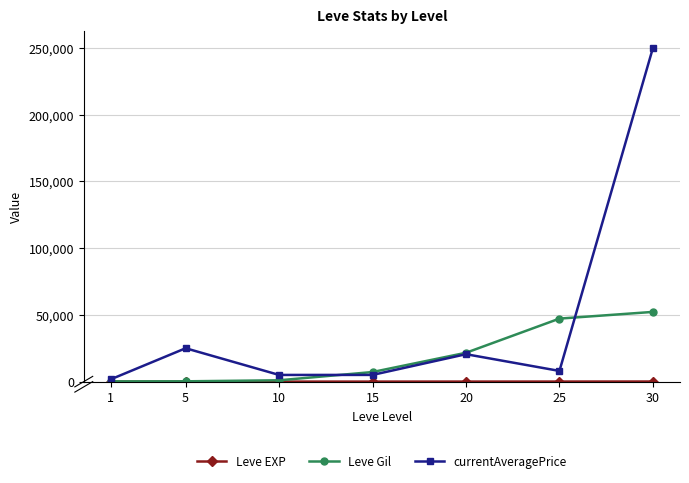

What value does the Leve Gil series have at 15?

7170